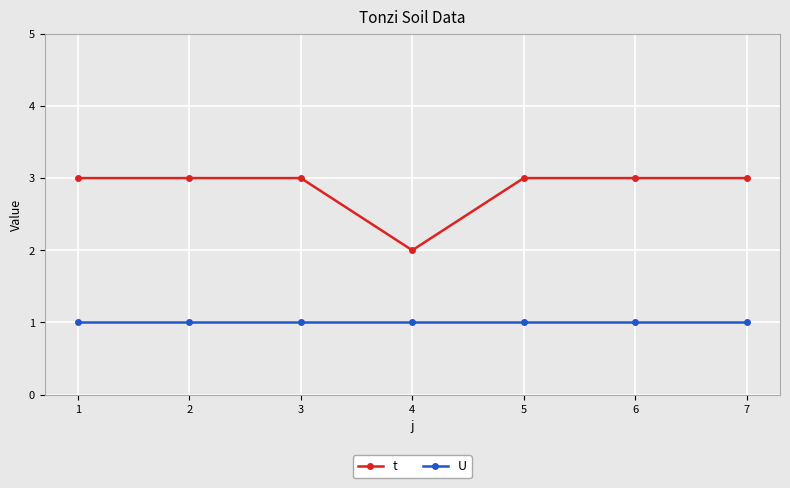

What are all the series names shown in the legend?

t, U